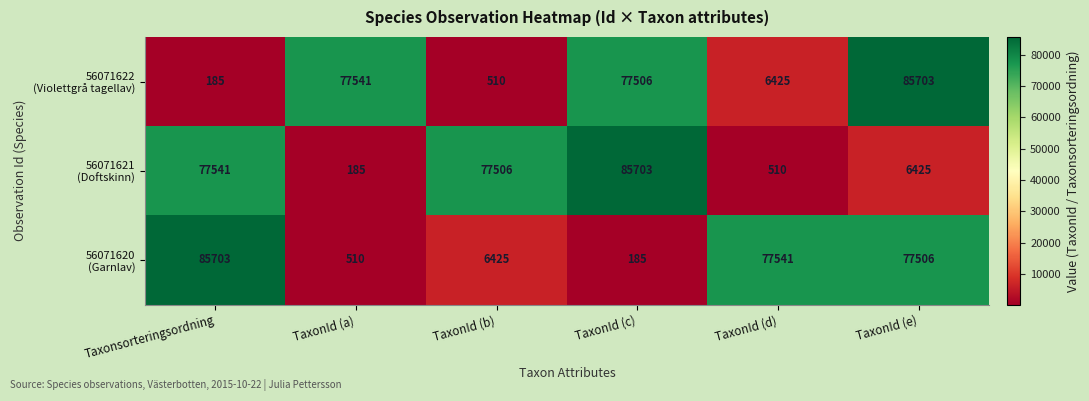

At how many categories does at least one series exceed 46198?

6